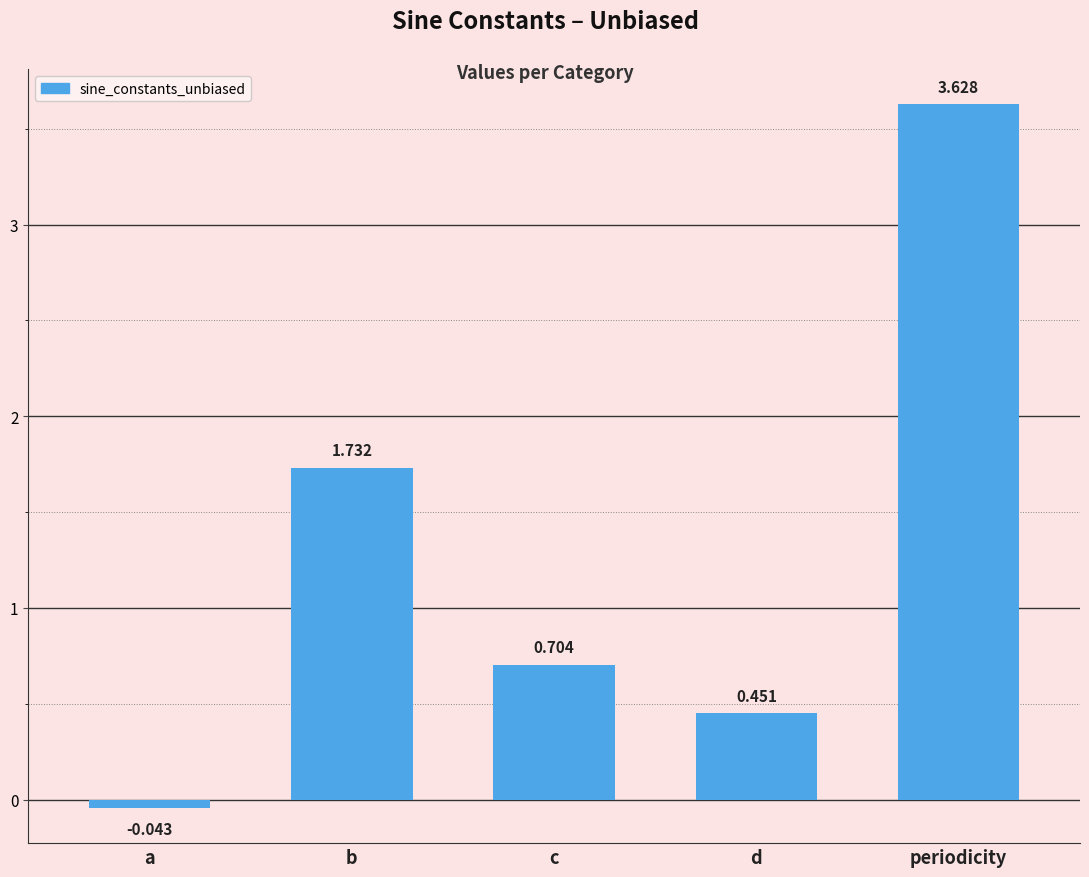

Are the bars horizontal?

No